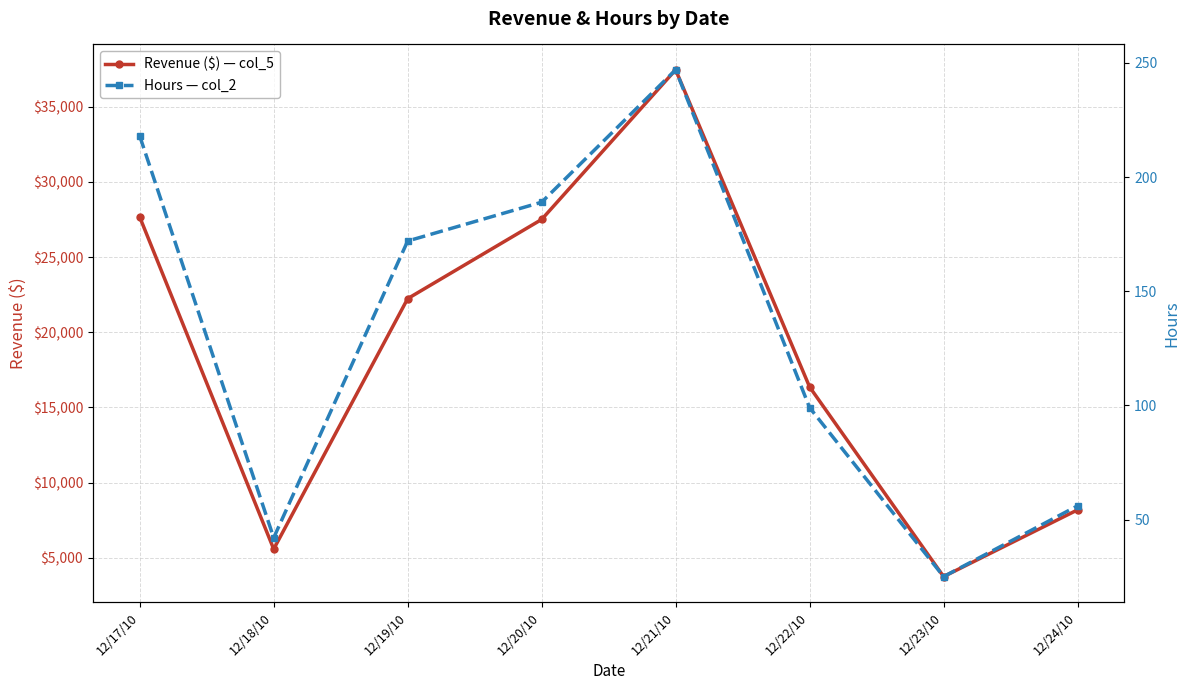

True or false: Hours — col_2 and Revenue ($) — col_5 cross at least once.

False